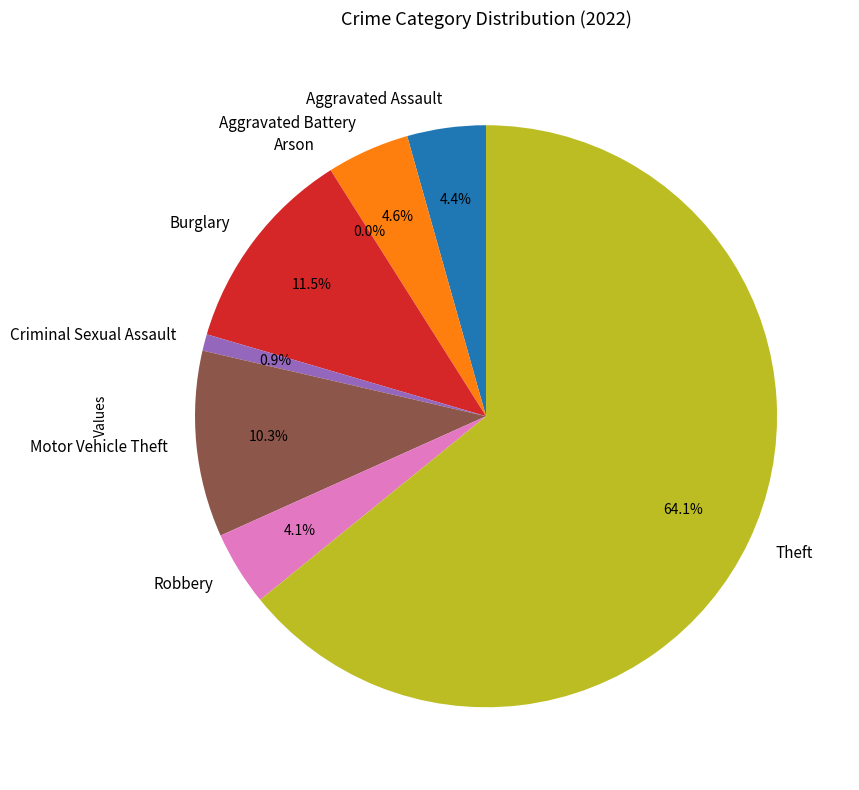

What is the smallest slice in the pie chart?

Arson